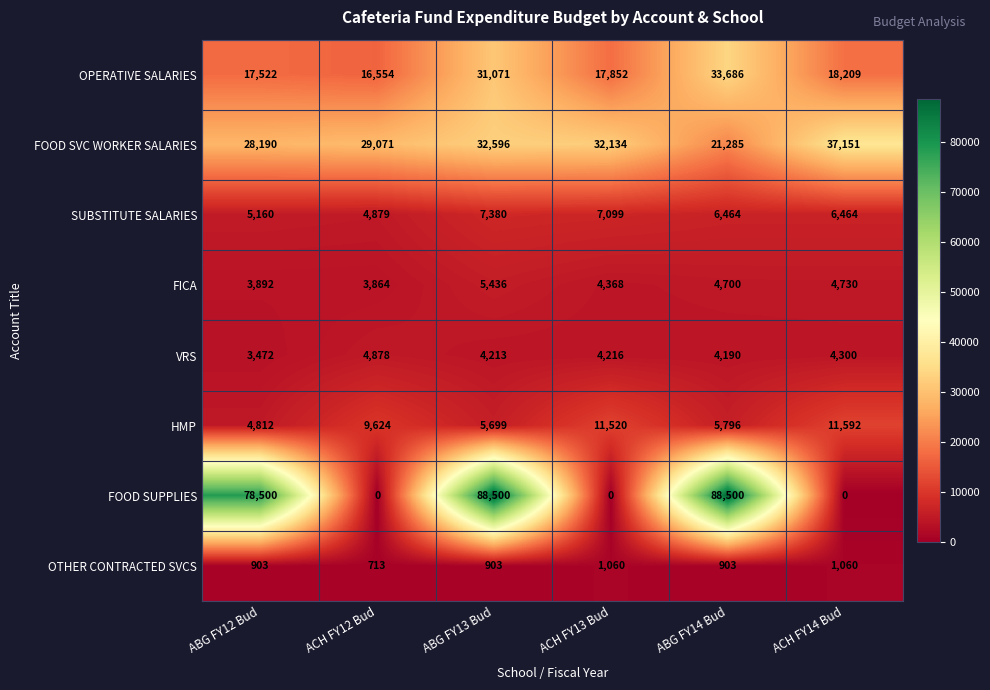

The value of HMP at ACH FY14 Bud is 18034. True or false?

False